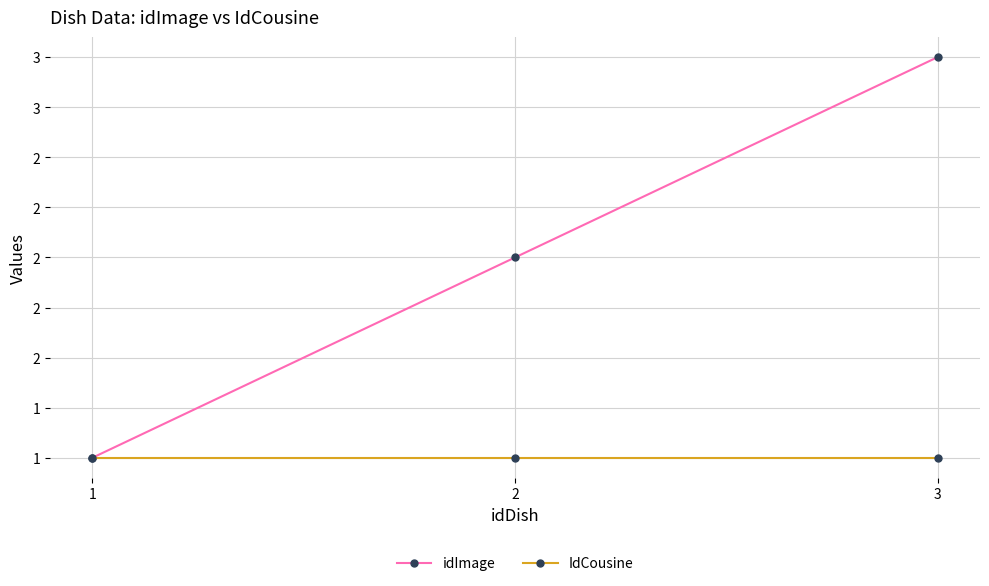

Which series has the largest range (max minus min)?

idImage